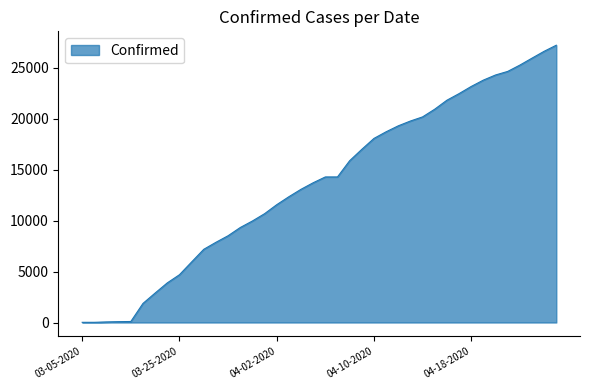

What is the maximum value shown in the chart?

27231